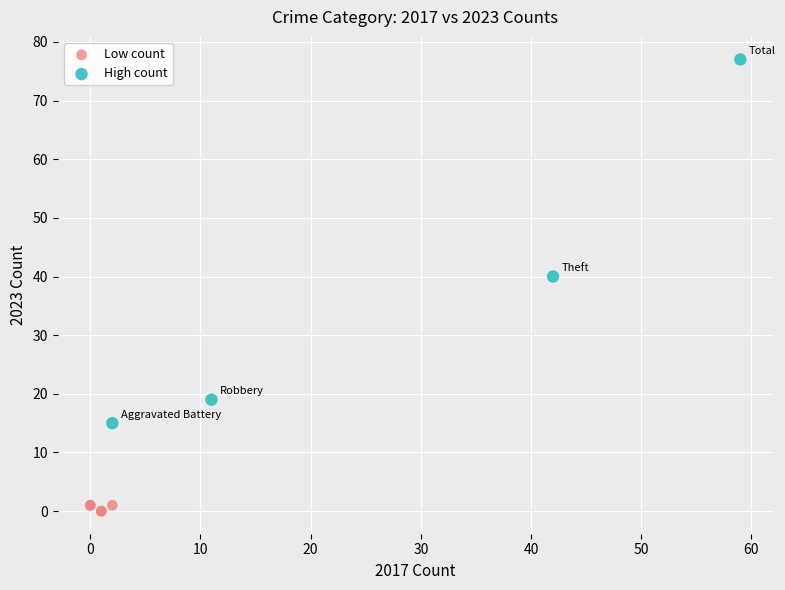

Which series has the largest Y range (max minus min)?

High count